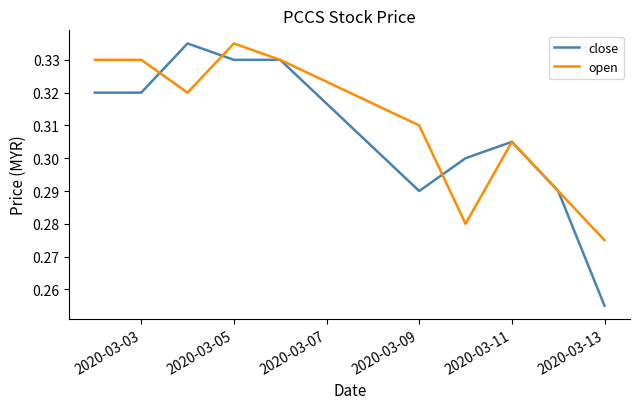

Which series has the largest range (max minus min)?

close